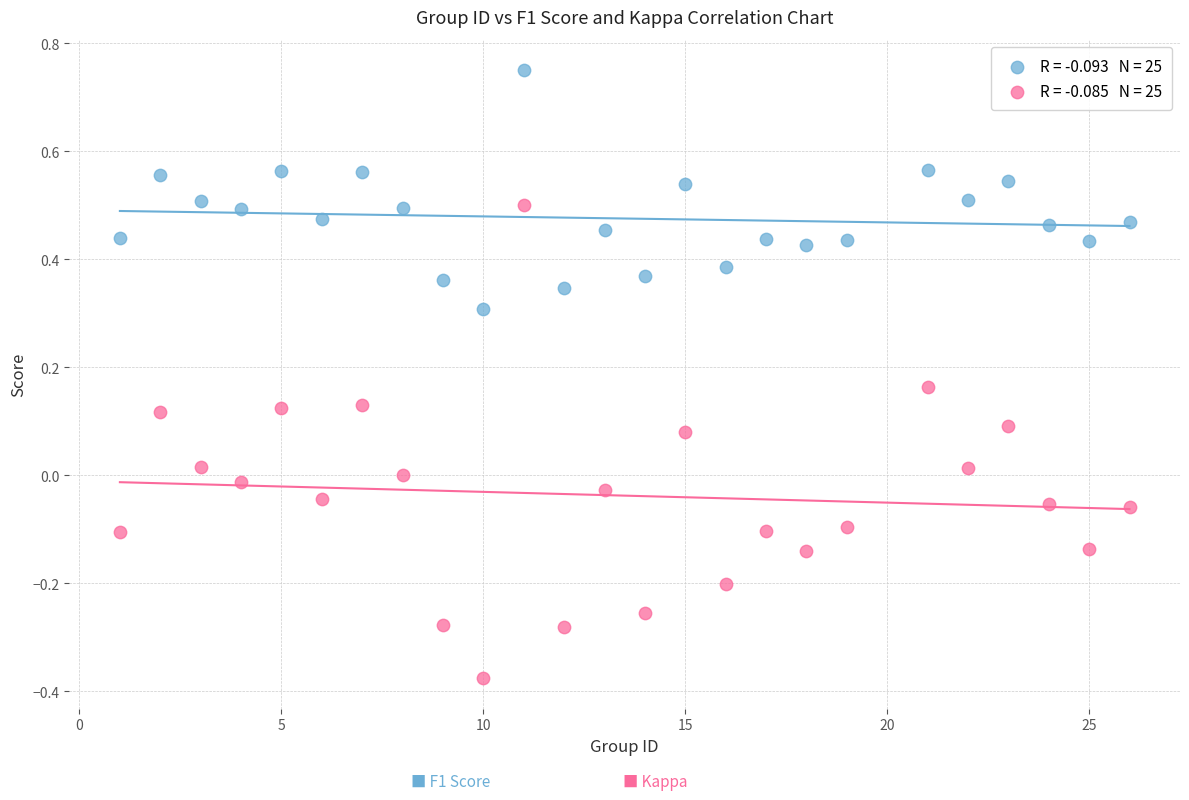

Across all data points, what is the range of Y values (max minus min)?

1.1